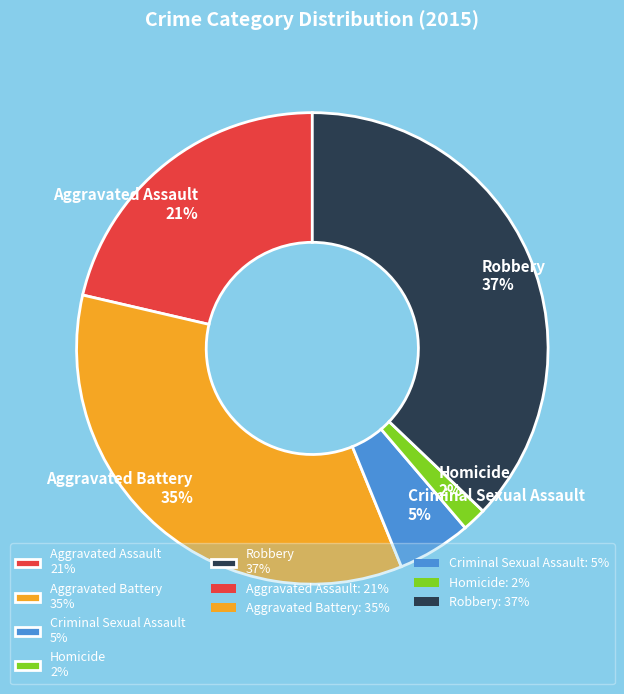

Does Criminal Sexual Assault represent more than half of the total?

No